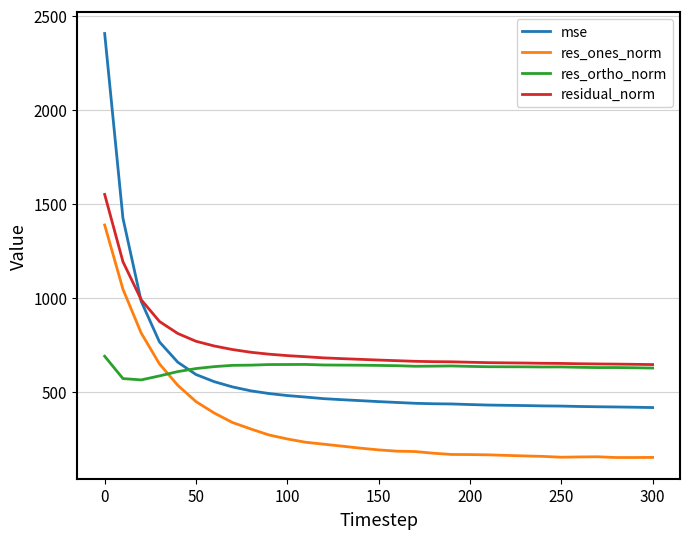

Which series has the largest range (max minus min)?

mse